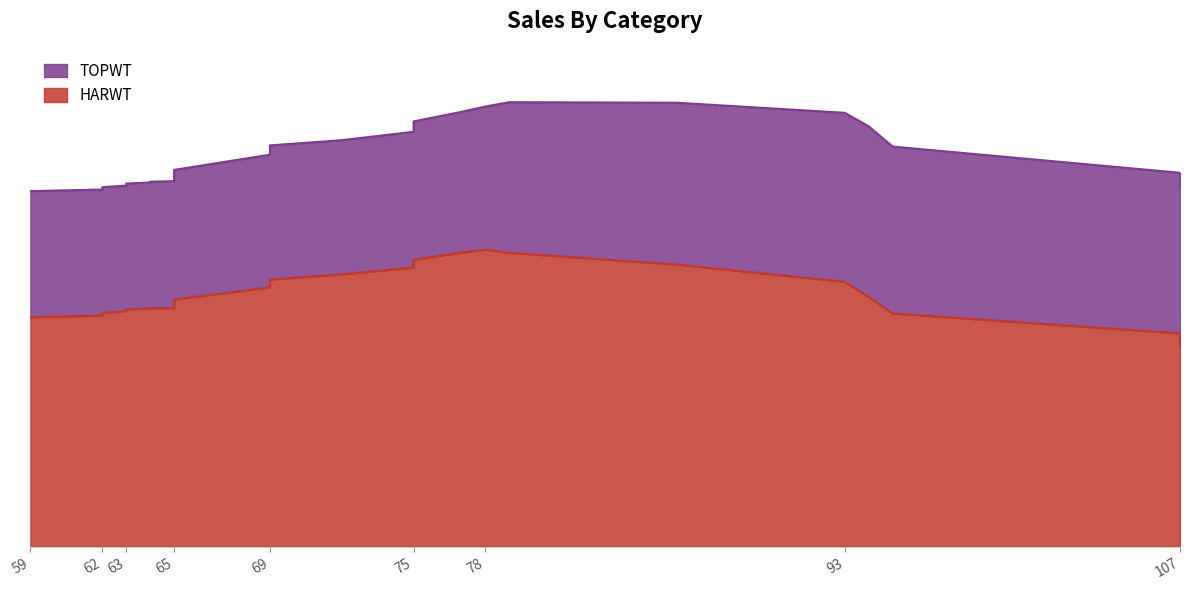

Count the number of categories in the chart.

26